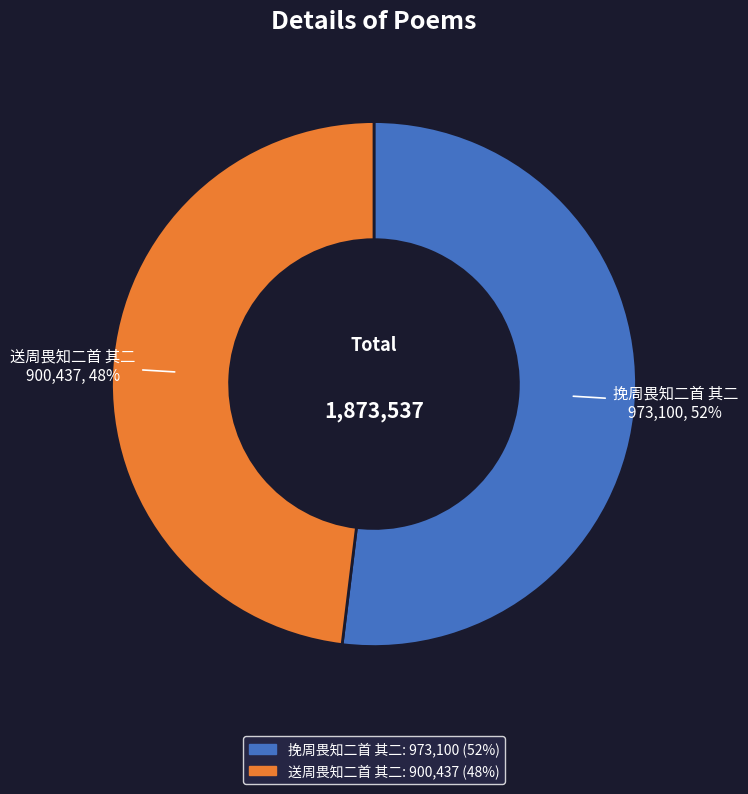

Between 送周畏知二首 其二 and 挽周畏知二首 其二, which is larger?

挽周畏知二首 其二